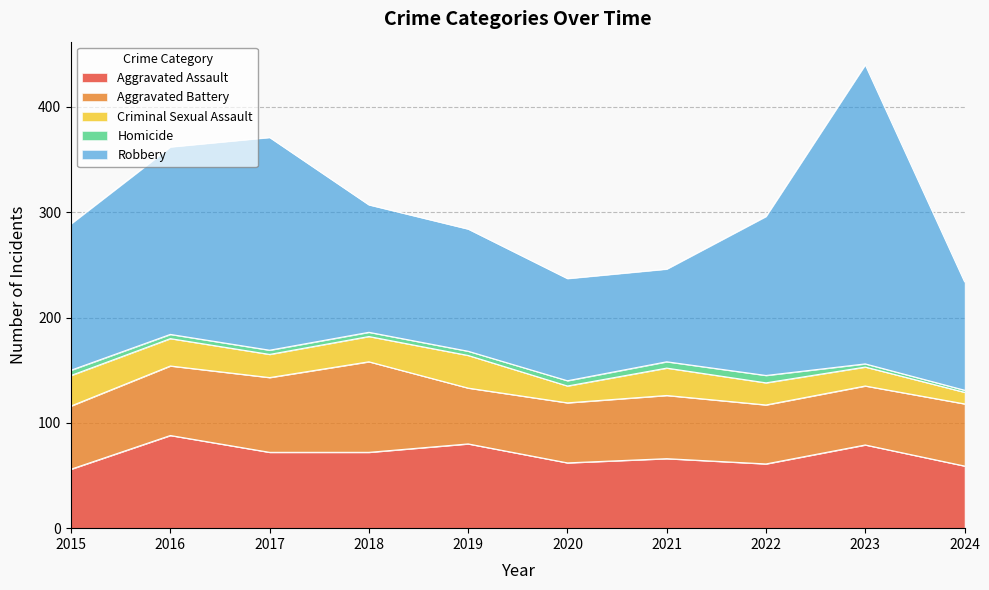

At how many categories does at least one series exceed 185?

2